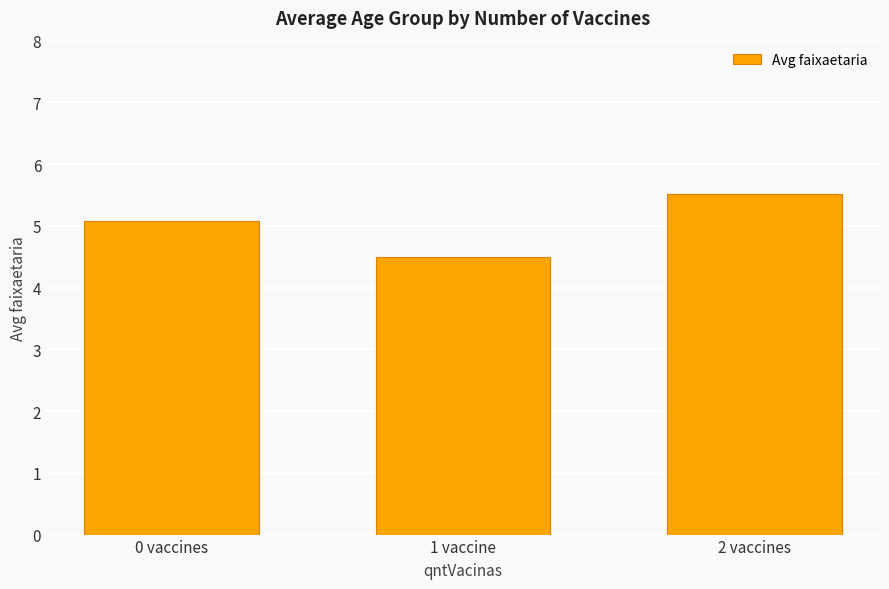

True or false: the data shows 1.6 at 1 vaccine.

False